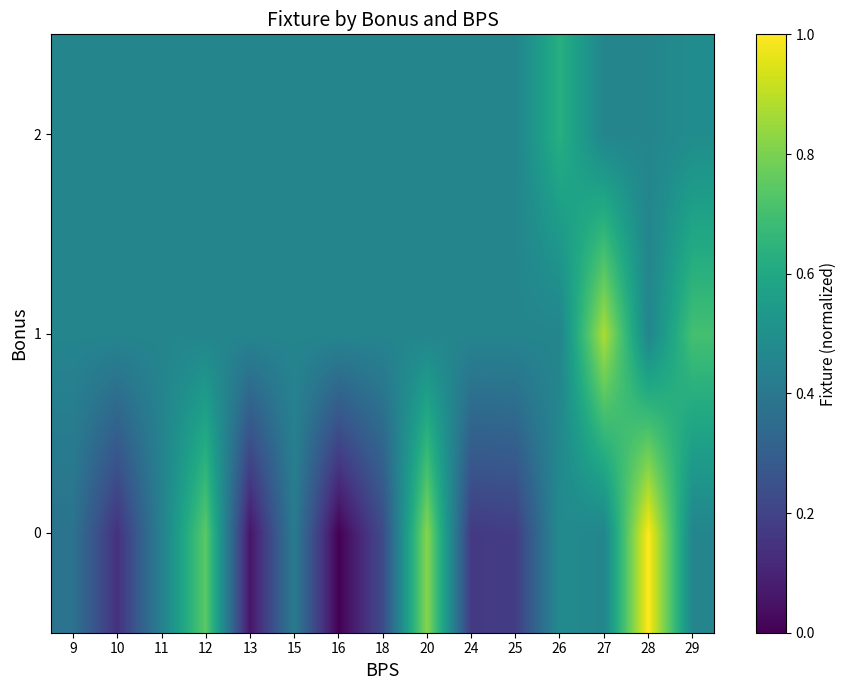

Rank the series by their maximum value, from highest to lowest.

0, 1, 2